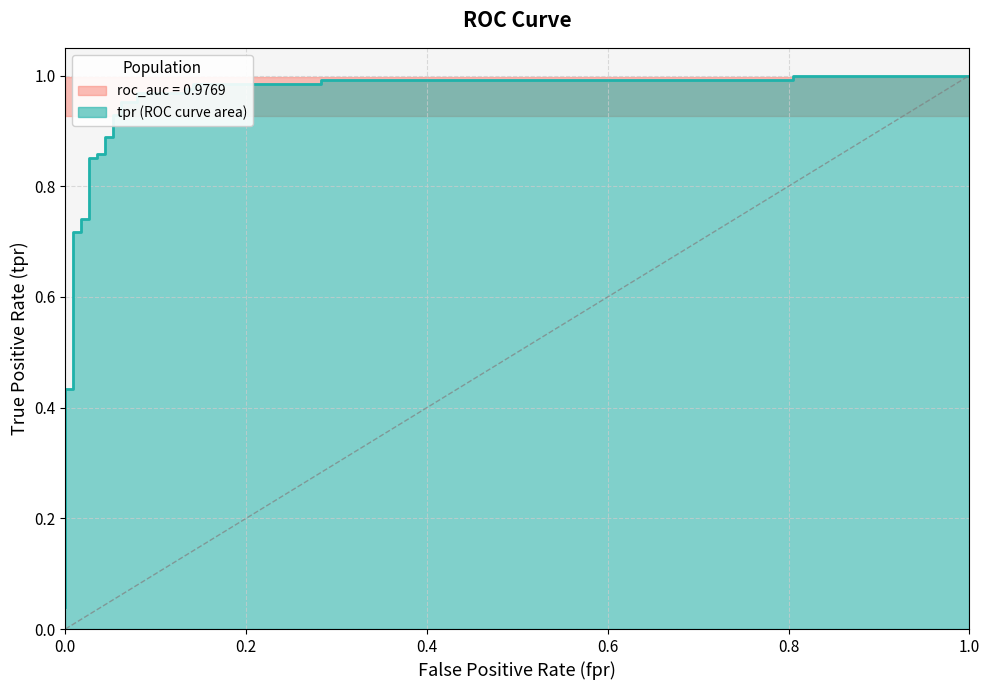

What is the difference between the second highest and minimum values?

1.0